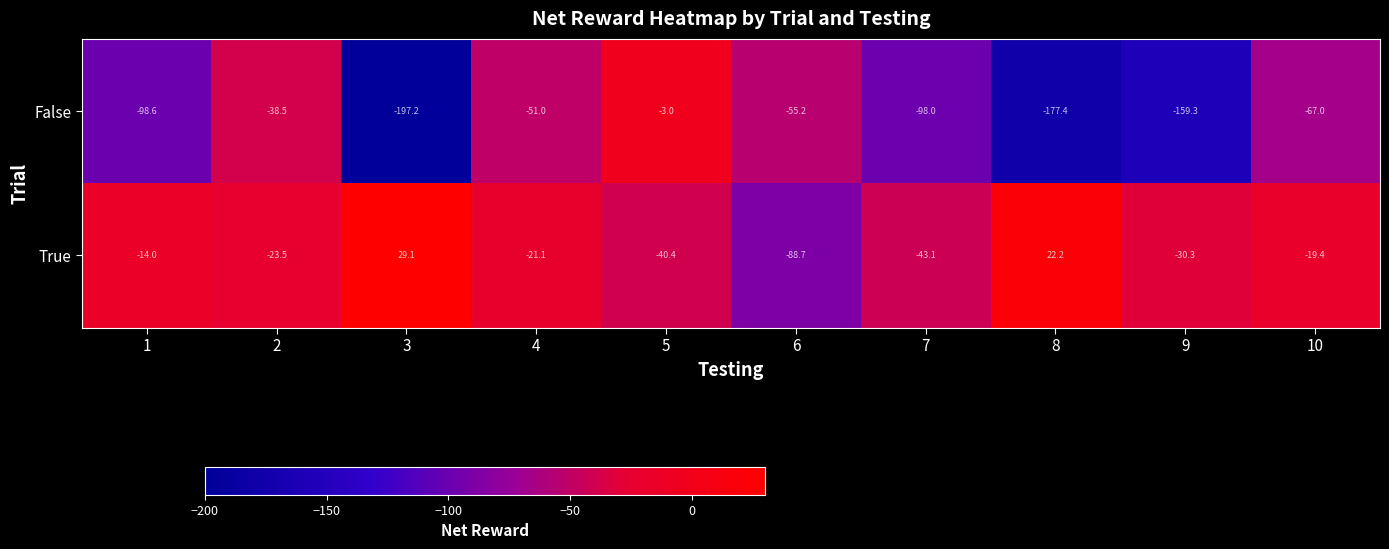

Which series has the largest total across all categories?

True